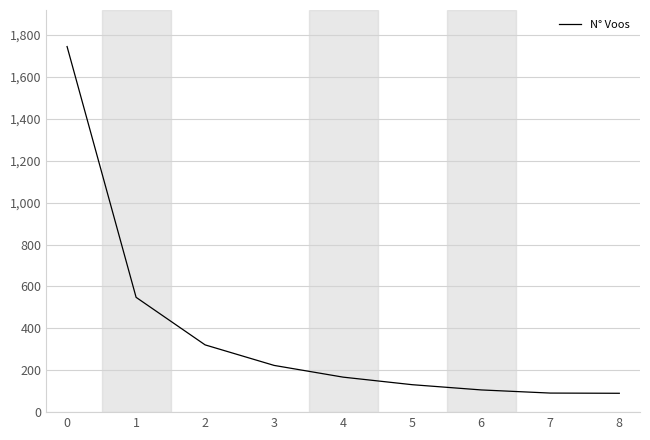

What is the minimum value shown in the chart?

90